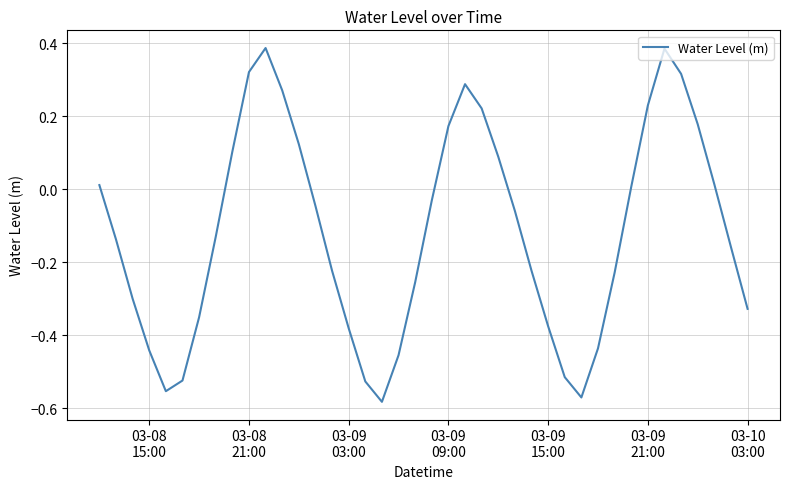

What is the difference between the maximum and minimum values?

1.0